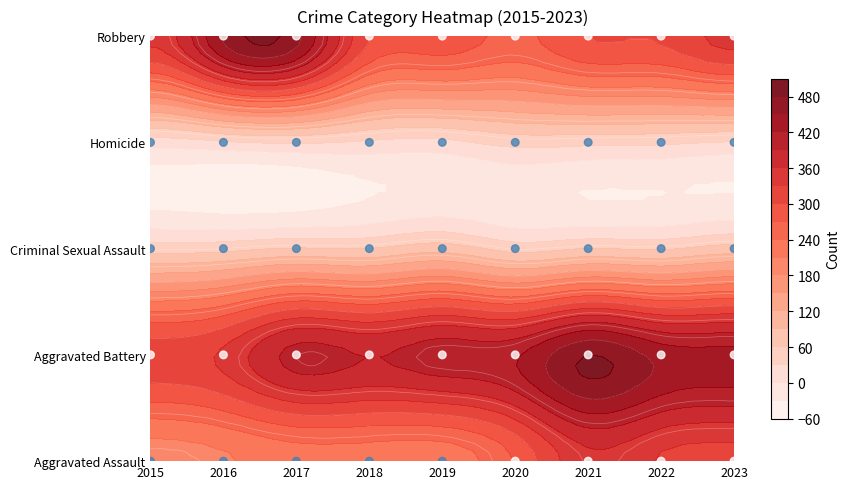

Is the value of Aggravated Battery at 2023 greater than the value of Robbery at 2019?

Yes